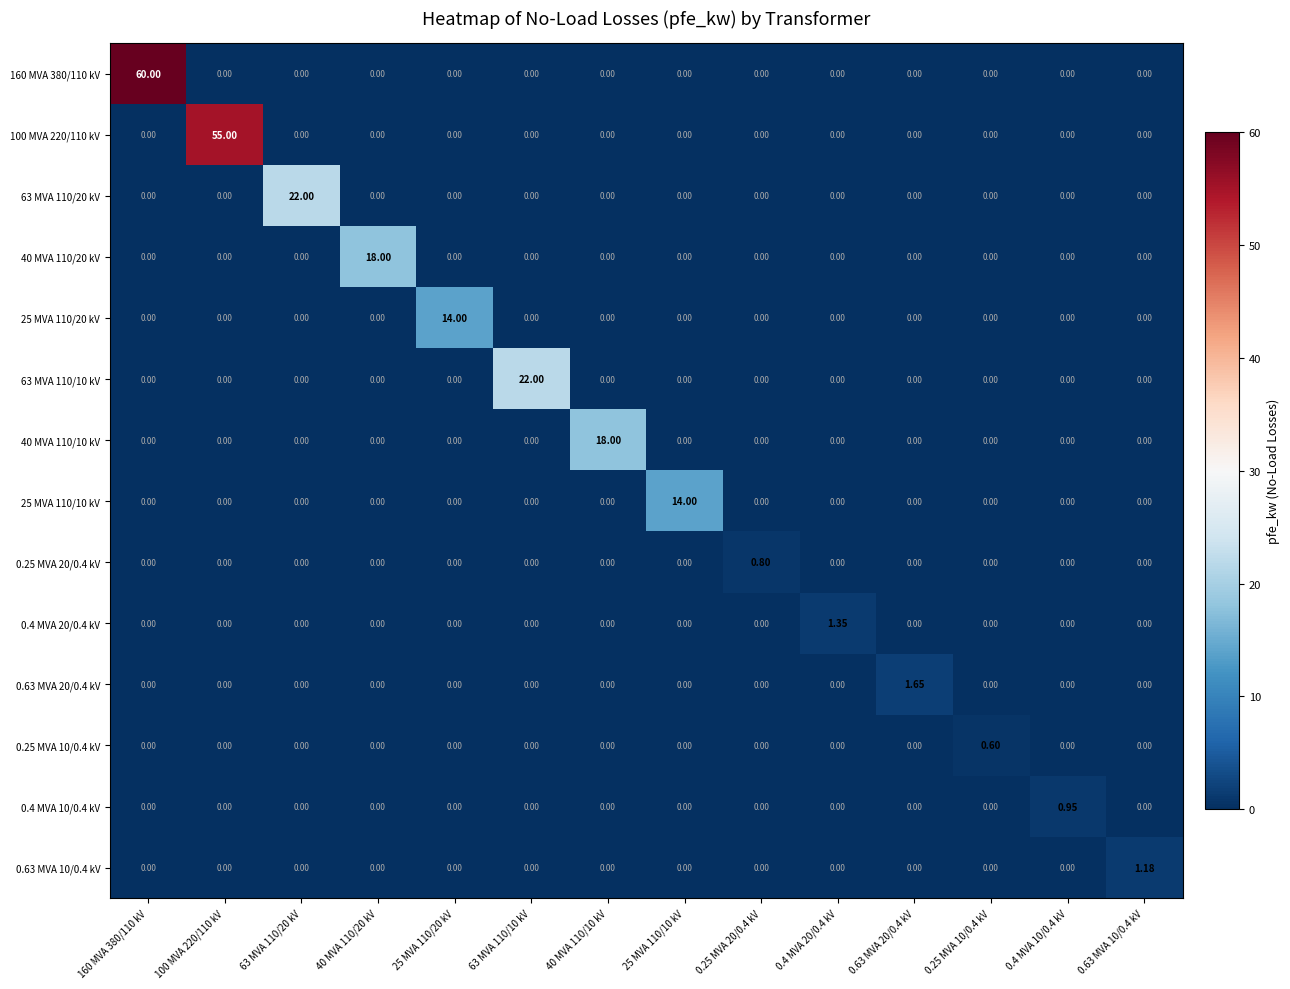

Is the value of 100 MVA 220/110 kV at 40 MVA 110/10 kV greater than the value of 25 MVA 110/10 kV at 25 MVA 110/10 kV?

No